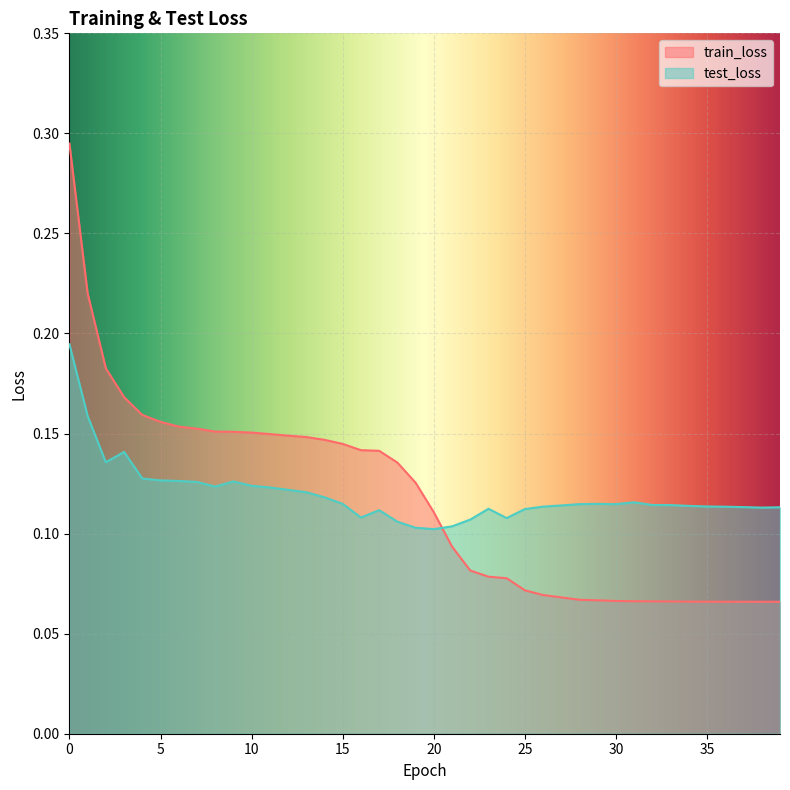

The test_loss series shows 0.1 at 16. True or false?

True